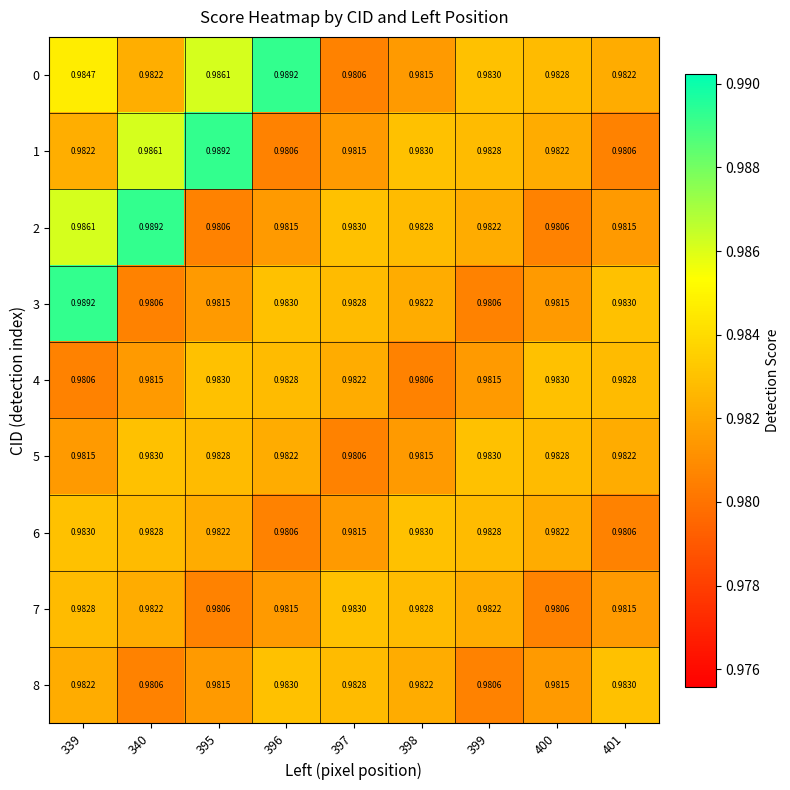

Is the value of 7 at 396 greater than the value of 2 at 395?

Yes